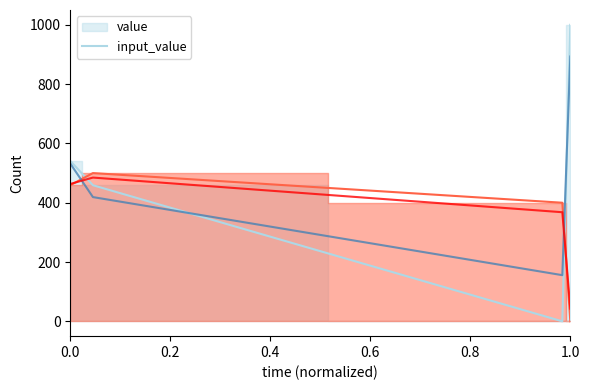

Does the chart have visible grid lines?

No